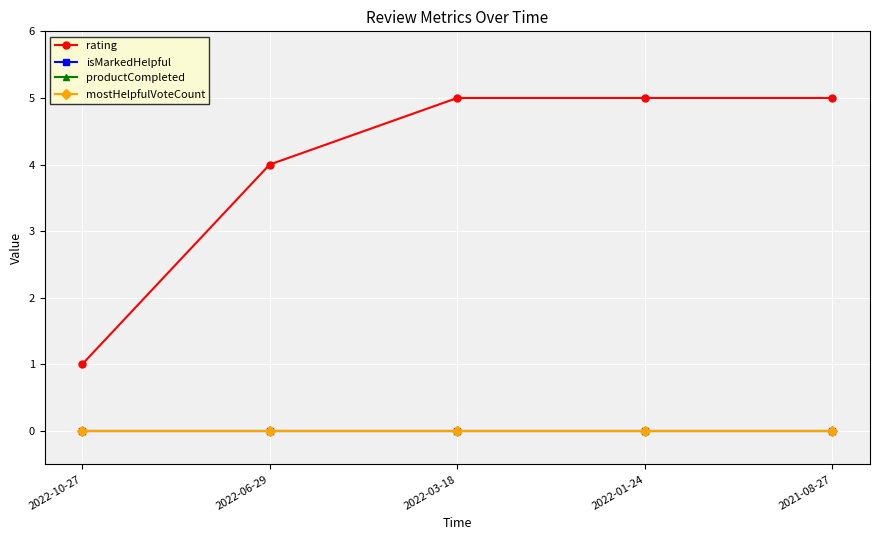

What is the sum of all rating values?

20